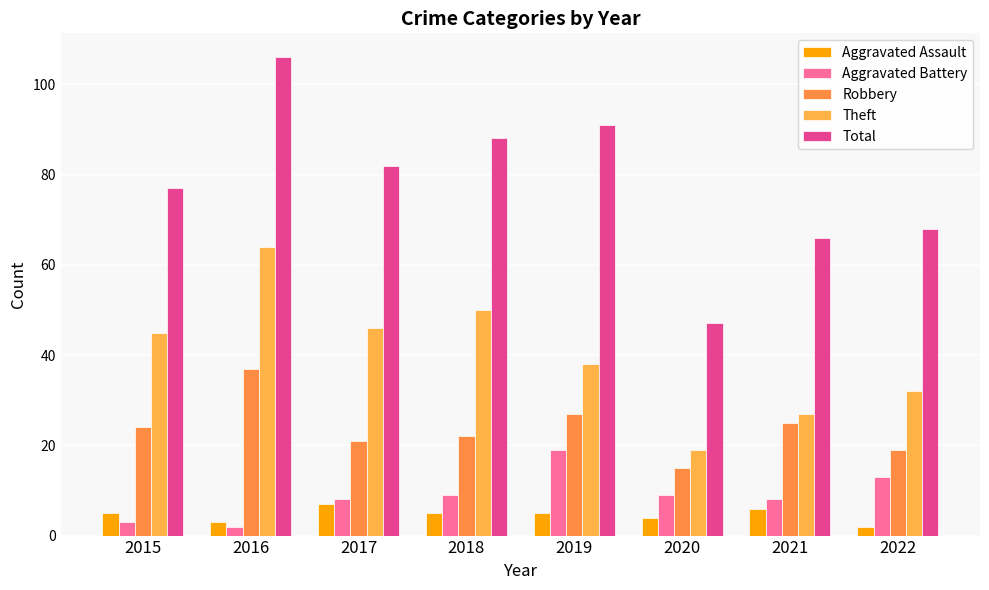

Count the Aggravated Assault values in the range 4 to 6.

5